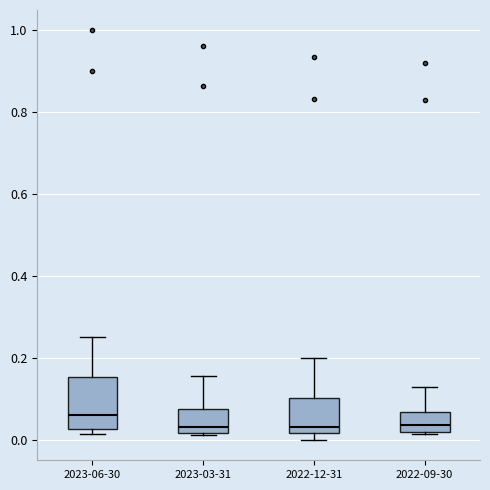

Reading left to right, transcribe this box plot: for each box, give where its median line is, the range the box spans, and where its two whiskers end, as read against the y-axis. The values are not printed on the chart, so give them approximately, as read against the axis.

2023-06-30: median 0.06, box 0.02 to 0.16, whiskers 0.02 (just below the box's lower edge) to 0.26
2023-03-31: median 0.04, box 0.02 to 0.08, whiskers 0.02 to 0.16
2022-12-31: median 0.04, box 0.02 to 0.10, whiskers 0.00 to 0.20
2022-09-30: median 0.04, box 0.02 to 0.06, whiskers 0.02 to 0.12